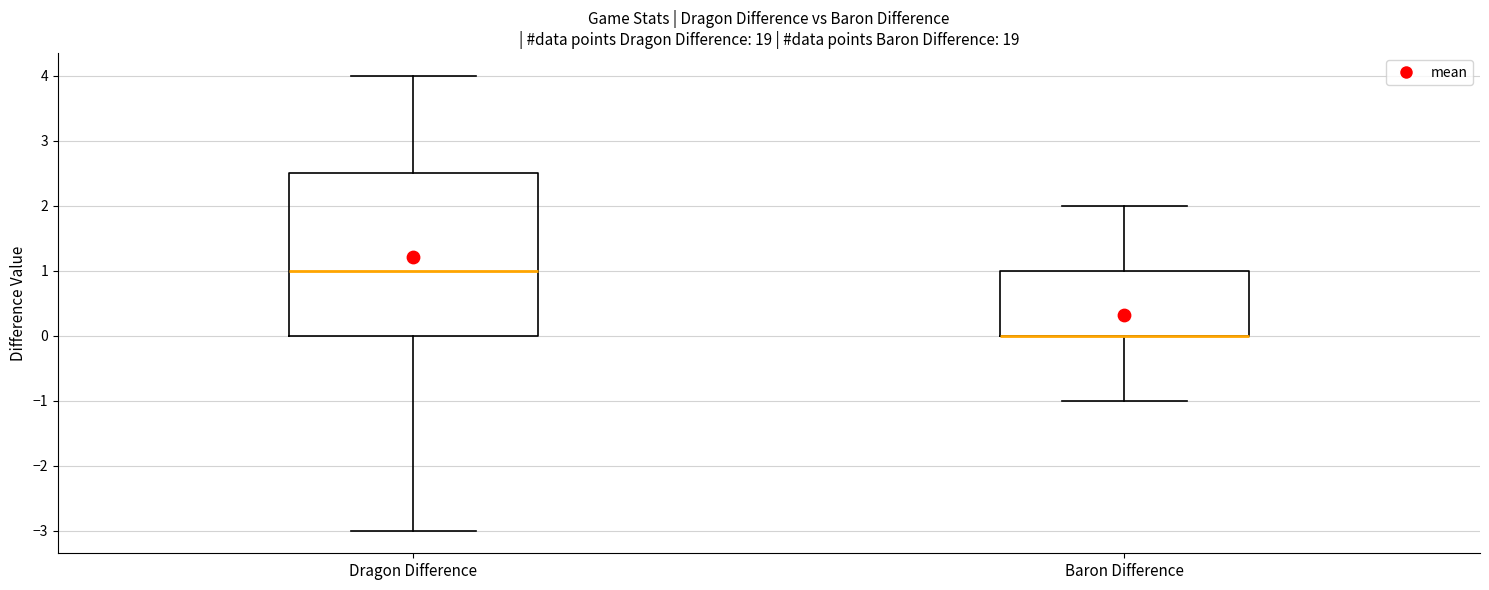

Reading left to right, transcribe this box plot: for each box, give where its median line is, the range the box spans, and where its two whiskers end, as read against the y-axis. The values are not printed on the chart, so give them approximately, as read against the axis.

Dragon Difference: median 1.0, box 0.0 to 2.5, whiskers -3.0 to 4.0
Baron Difference: median 0.0 (drawn on the box's lower edge), box 0.0 to 1.0, whiskers -1.0 to 2.0